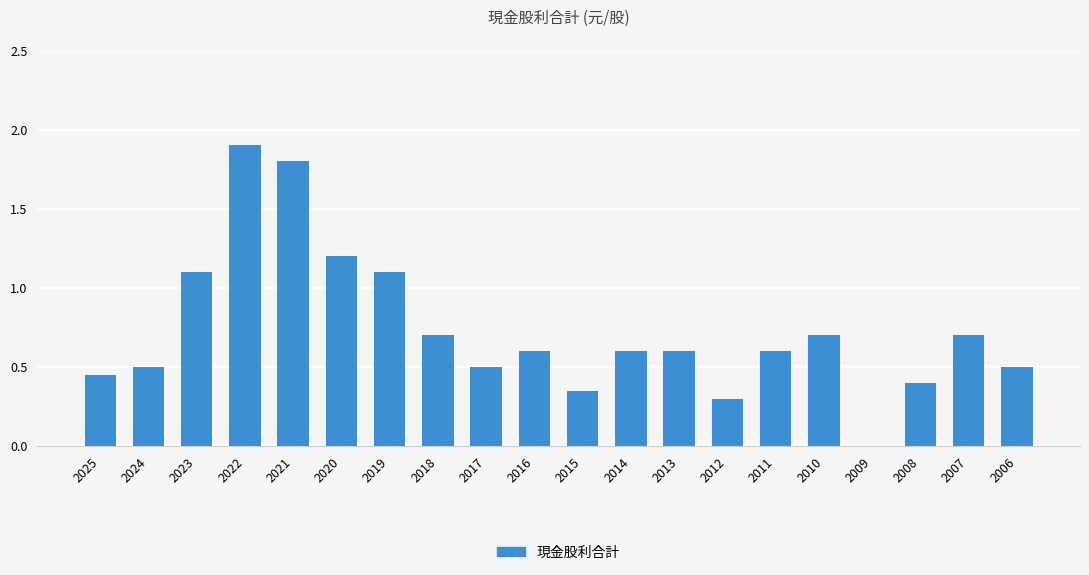

Which has a higher value, 2024 or 2010?

2010